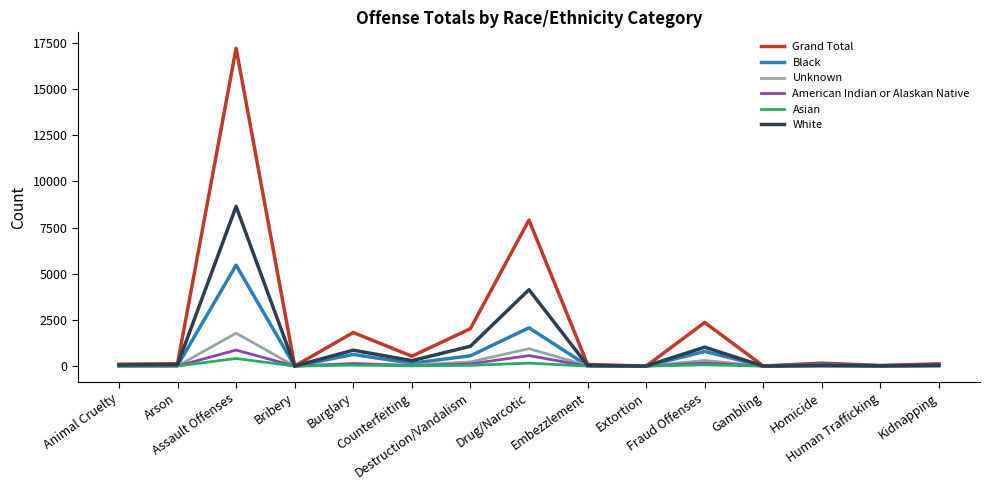

Which series has the widest spread of values?

Grand Total